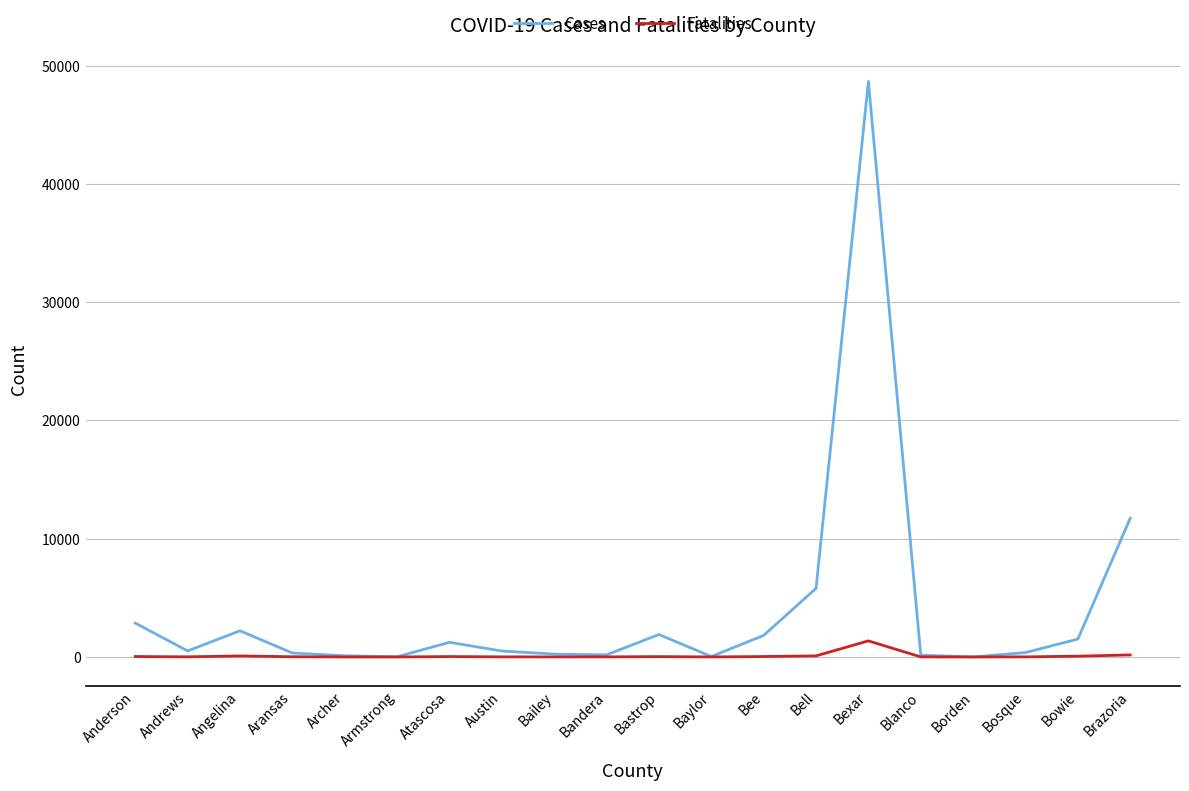

The Fatalities series shows 173 at Brazoria. True or false?

True